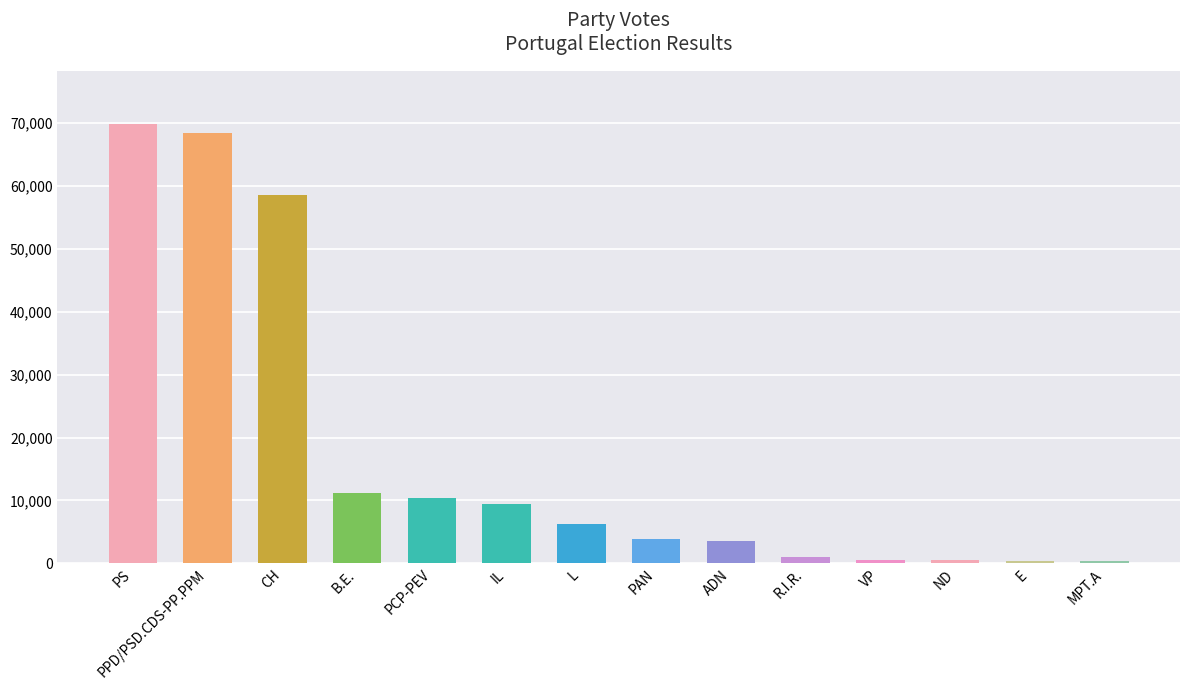

What is the difference between the second highest and second lowest values?

68130